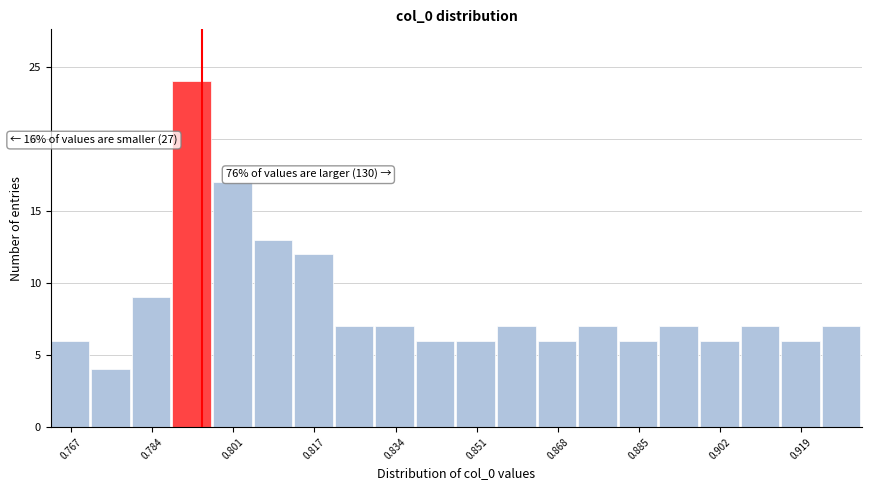

Which range on the x-axis has the tallest bar?

0.788 to 0.796